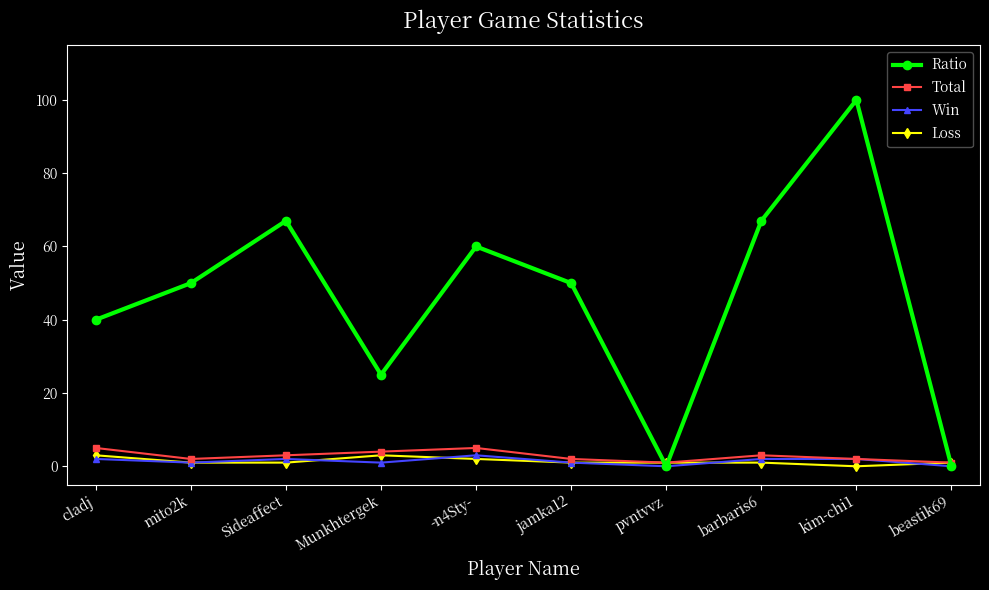

True or false: Win and Loss cross at least once.

True